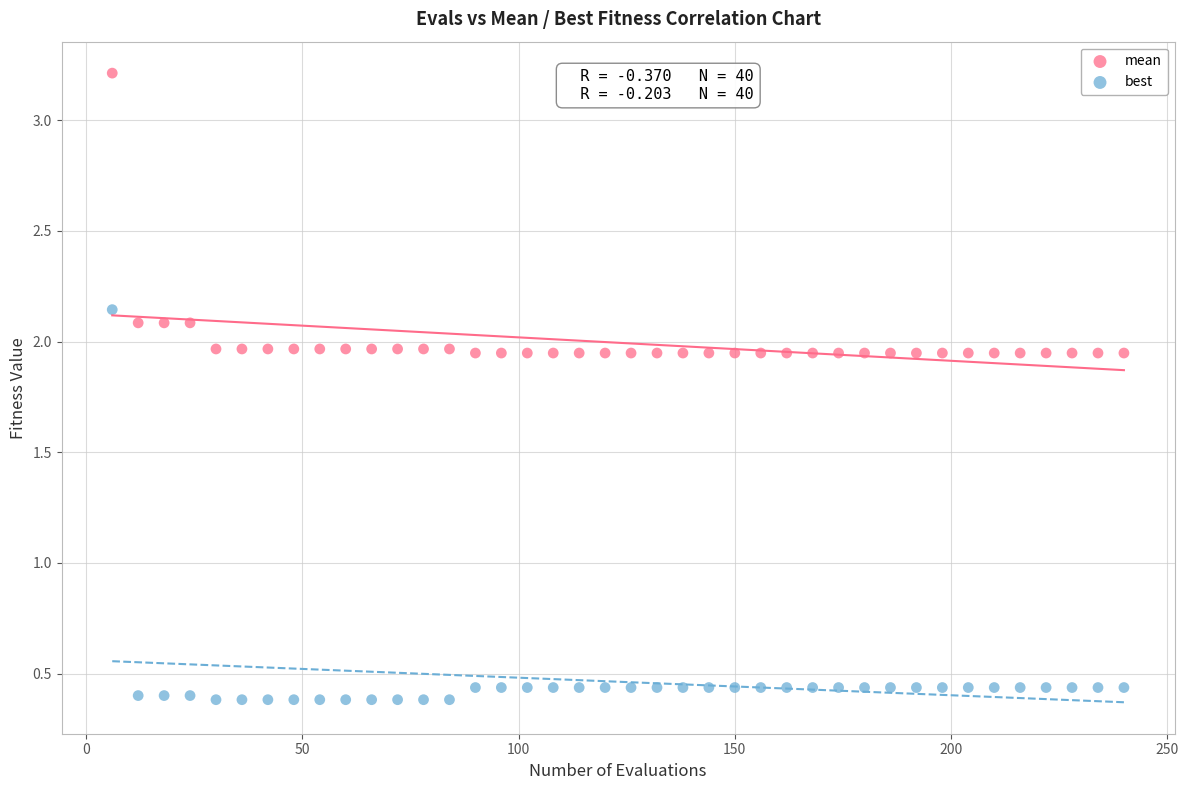

Across all data points, what is the range of X values (max minus min)?

234.0